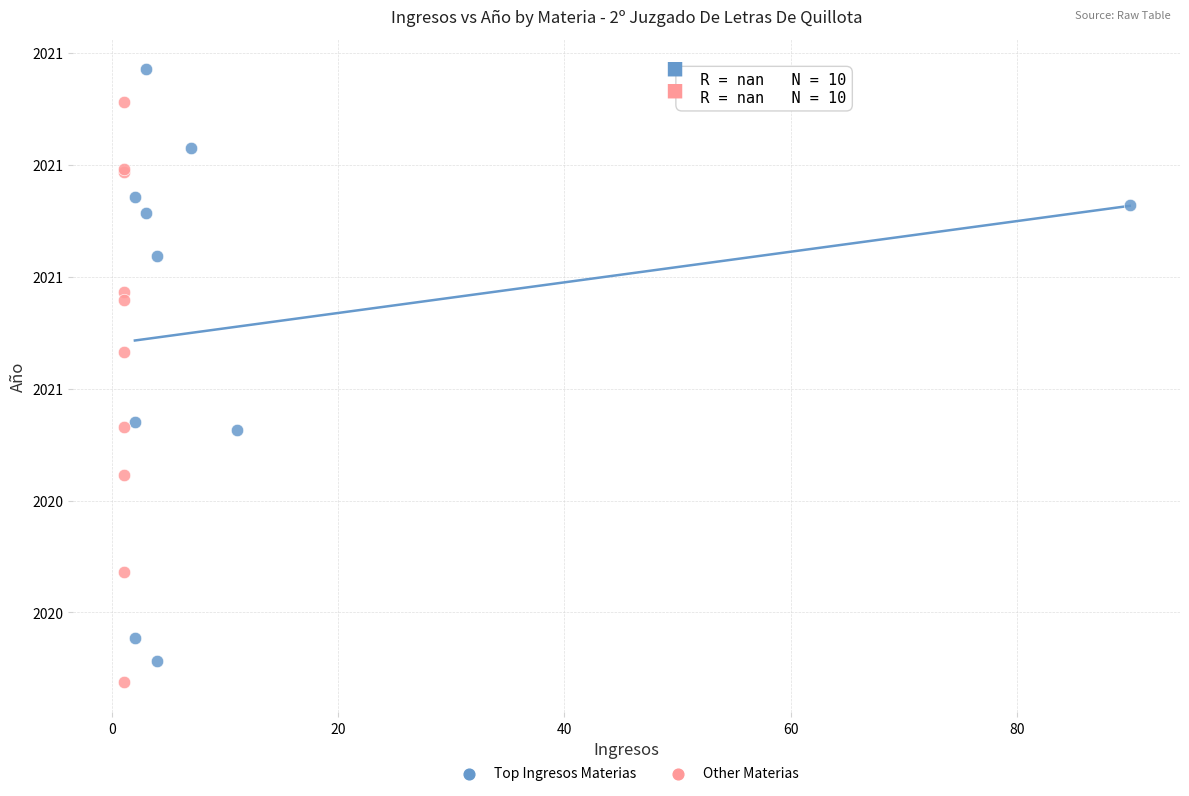

What are all the series names shown in the legend?

Top Ingresos Materias, Other Materias